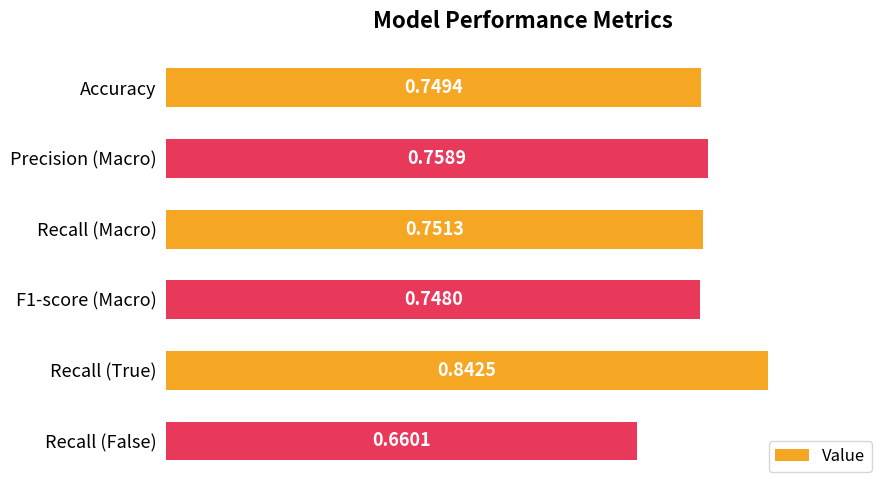

What is the label of the 1st bar from the bottom?

Recall (False)